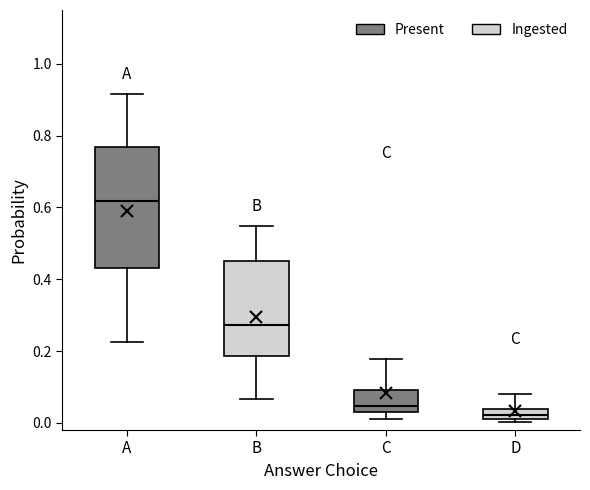

Which box's median line is the highest?

A